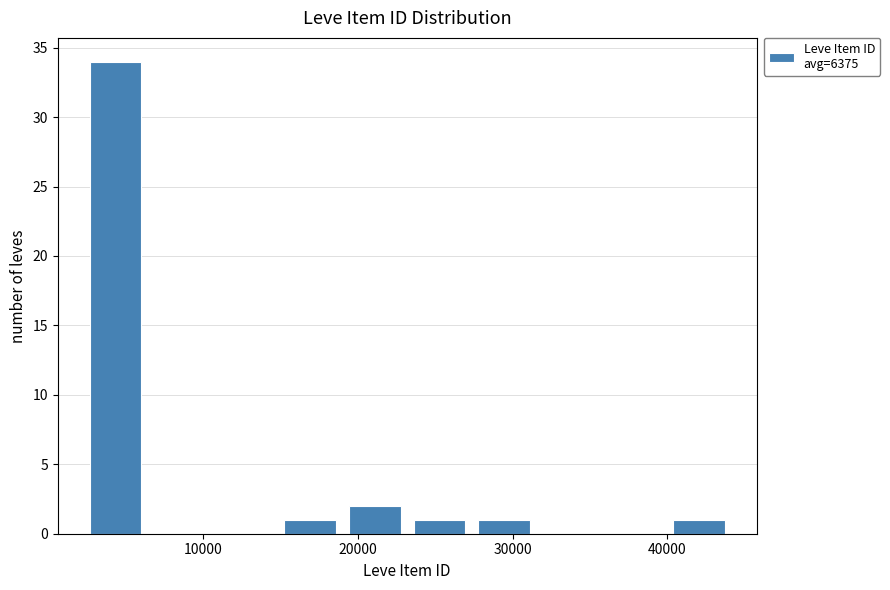

Reading left to right, transcribe this chart: for each bar, give the range it covers on the x-axis and its height. Neither the bar edges nor the heights are printed on the chart, so give them approximately, as read against the axes.

2000 to 6000: 34
6000 to 11000: 0
11000 to 15000: 0
15000 to 19000: 1
19000 to 23000: 2
23000 to 27000: 1
27000 to 32000: 1
32000 to 36000: 0
36000 to 40000: 0
40000 to 44000: 1